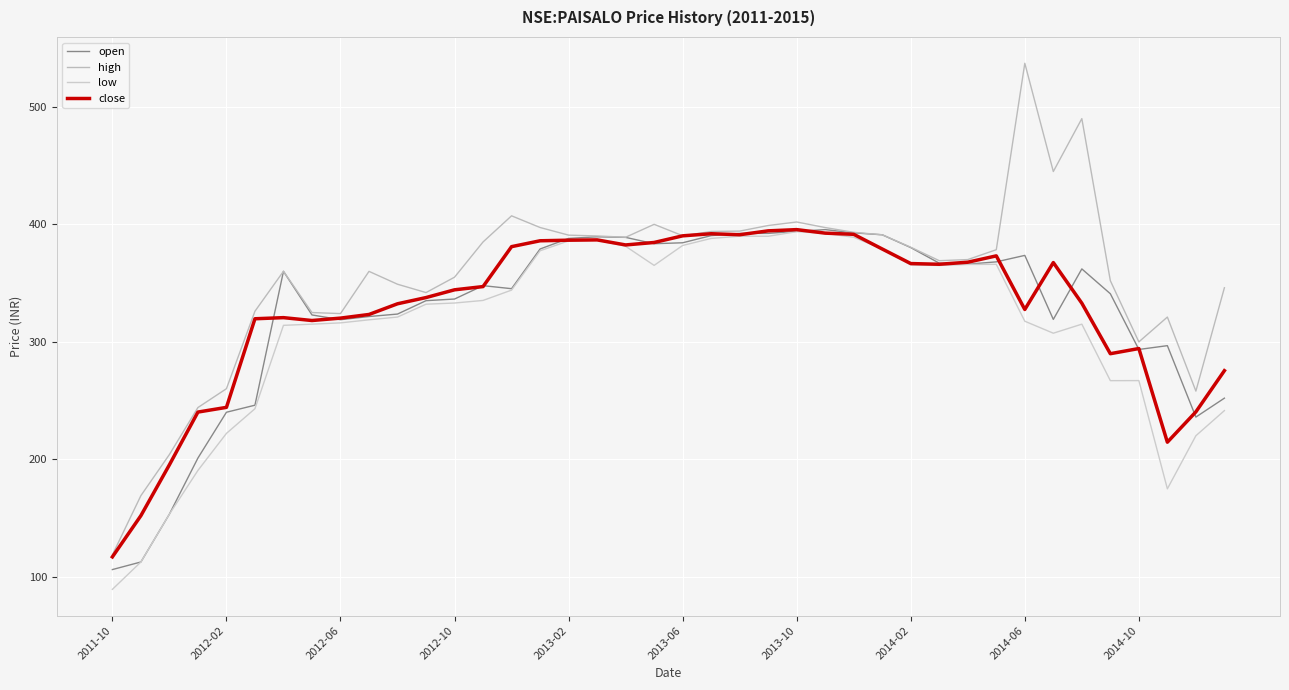

Does the chart display data point markers on the line(s)?

No